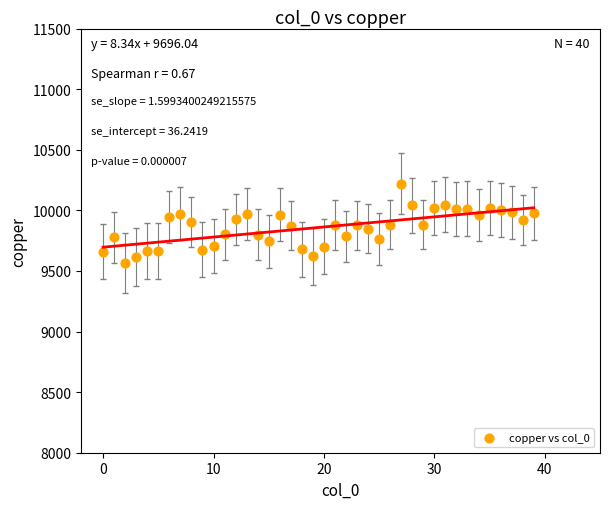

What is the range of Y values (max minus min)?

655.5